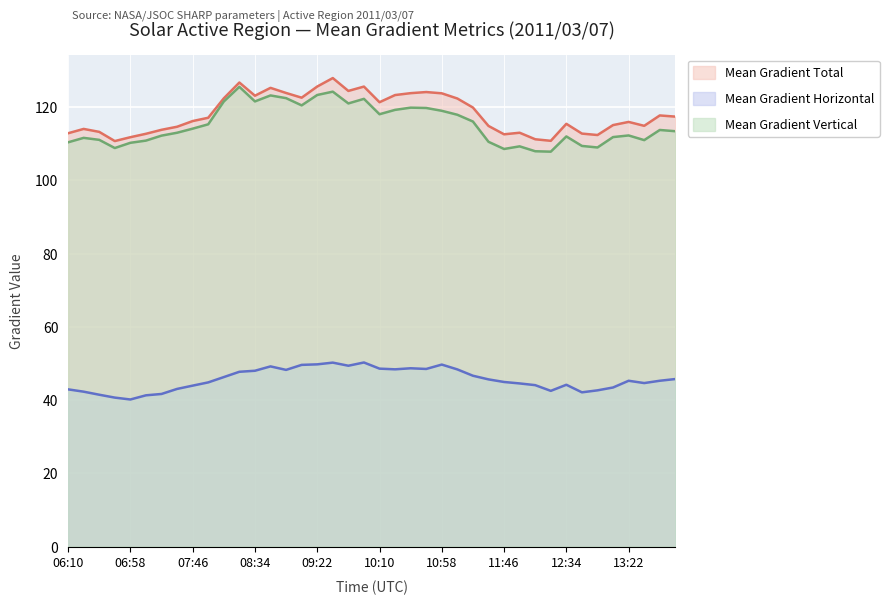

Rank the series by their maximum value, from highest to lowest.

Mean Gradient Total, Mean Gradient Vertical, Mean Gradient Horizontal